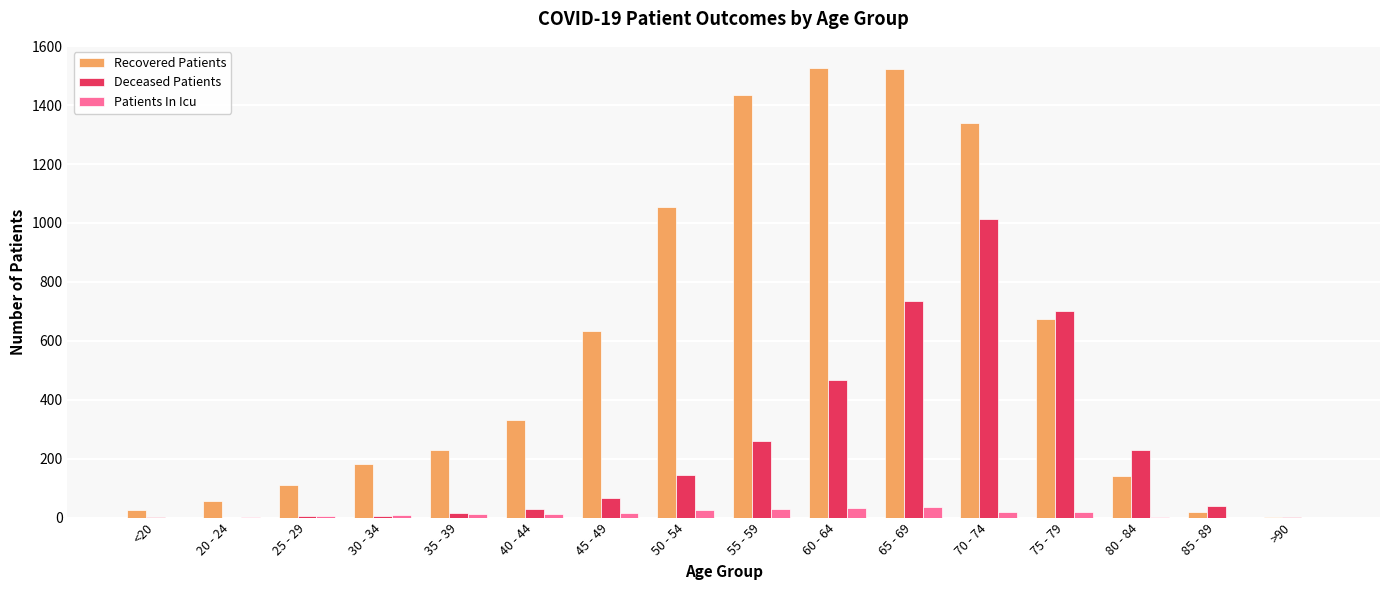

What is the highest value of the Patients In Icu series?

37